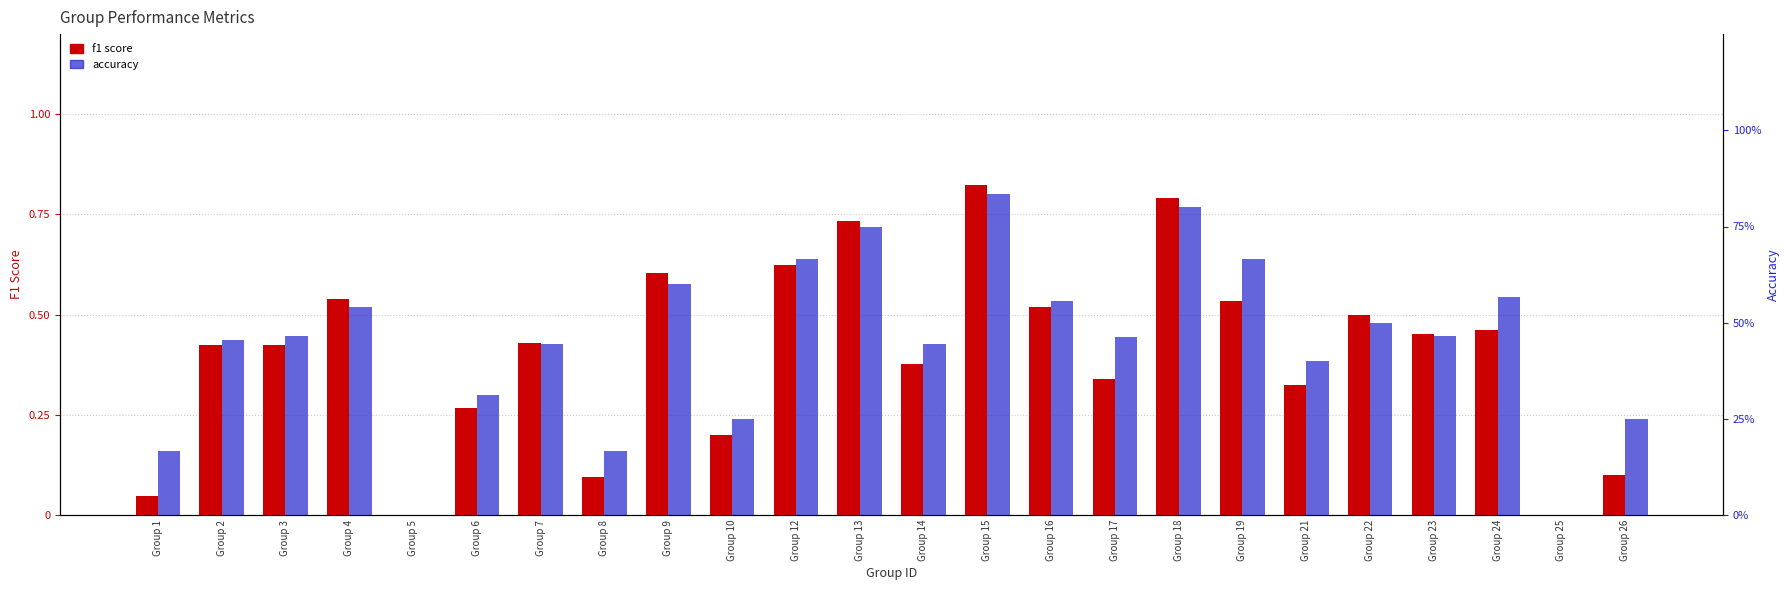

What is the sum of all accuracy values?

10.8